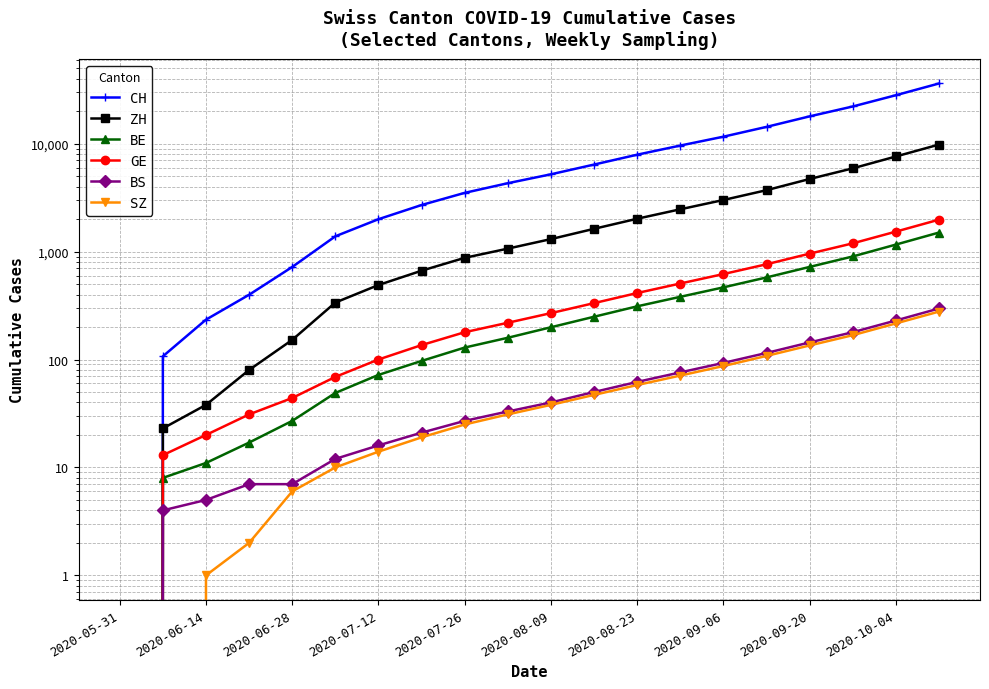

How many lines are shown in the chart?

6